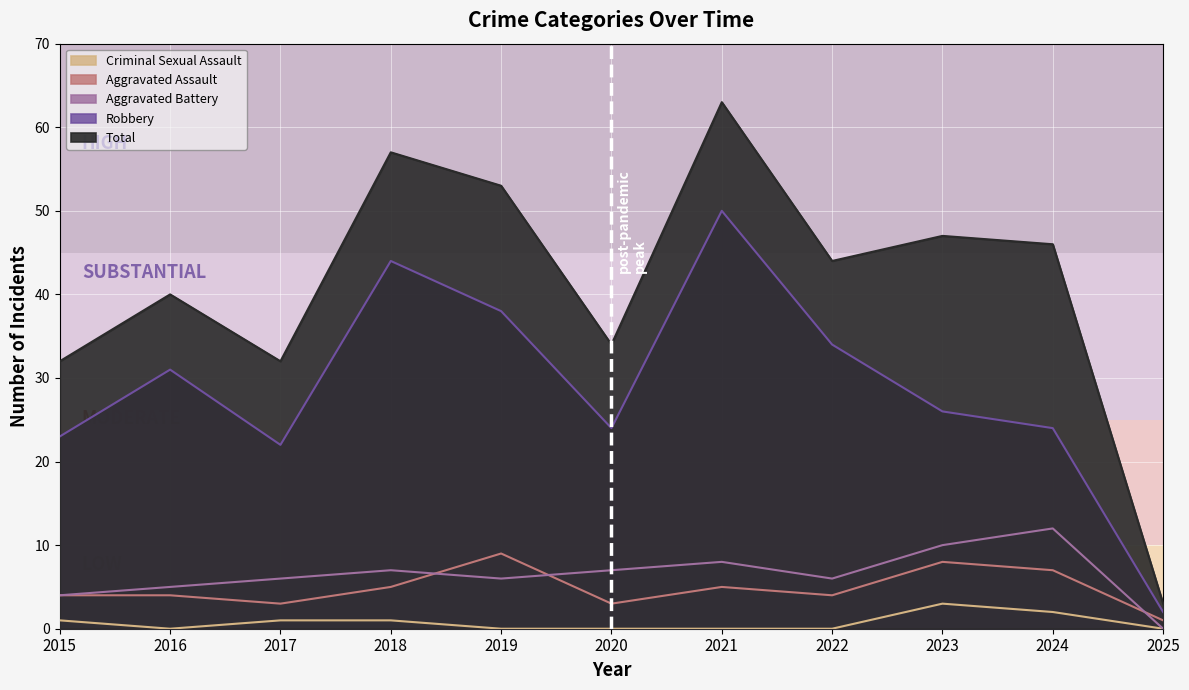

At which label is Total closest to 33?

2015